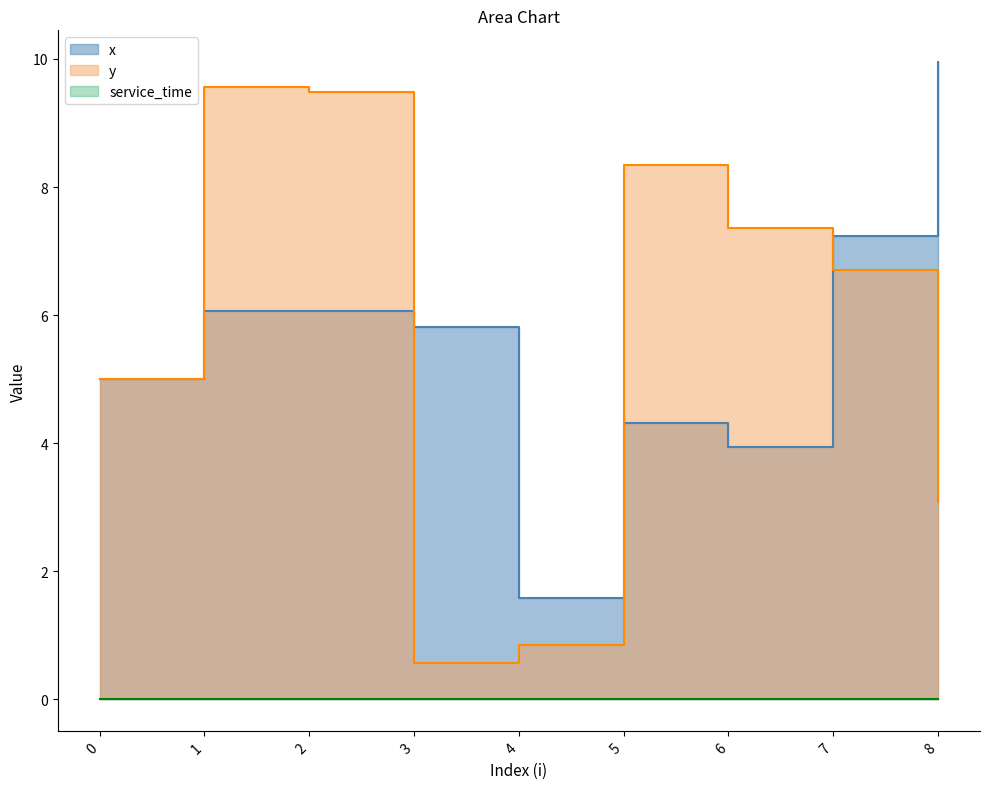

Is the value of x at 2 greater than the value of y at 5?

No